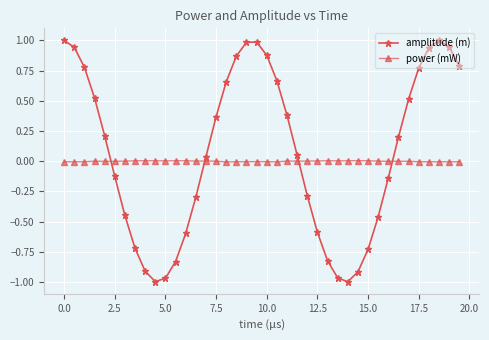

What is the sum of all amplitude (m) values?

2.7